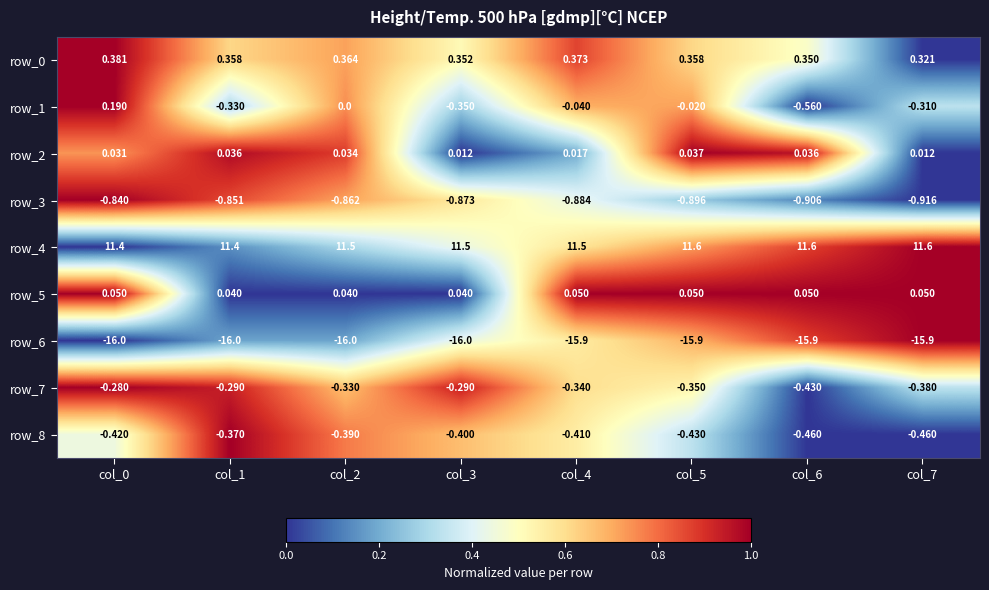

What is the total value across all series at col_6?

-6.2